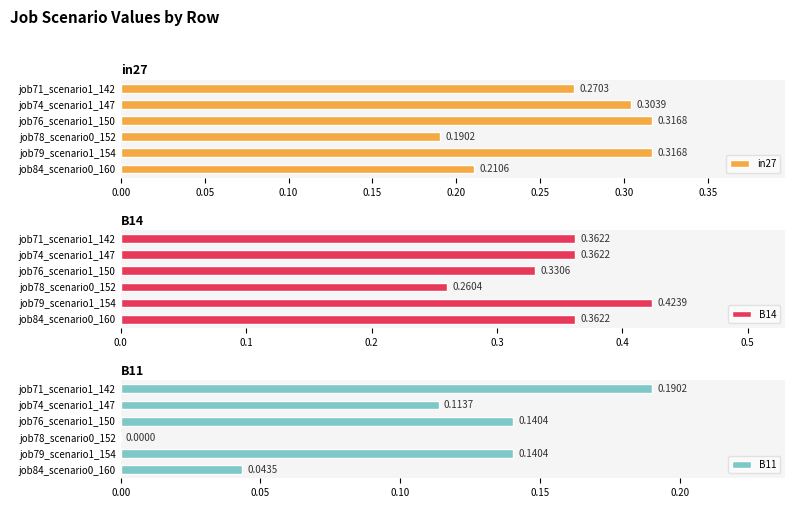

What is the sum of all B14 values?

2.1